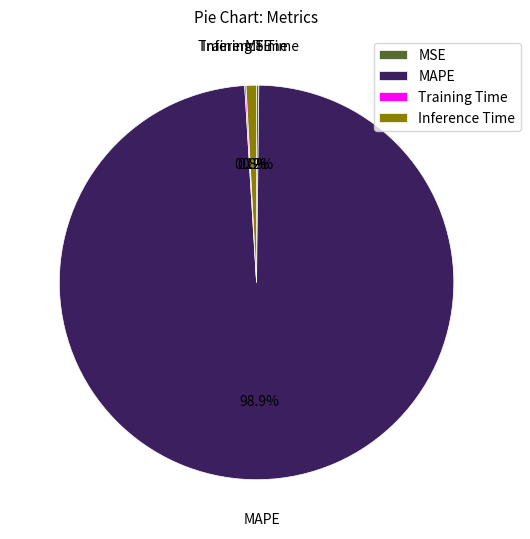

To the nearest percent, what is the difference between the largest and smallest slice percentages?

99%